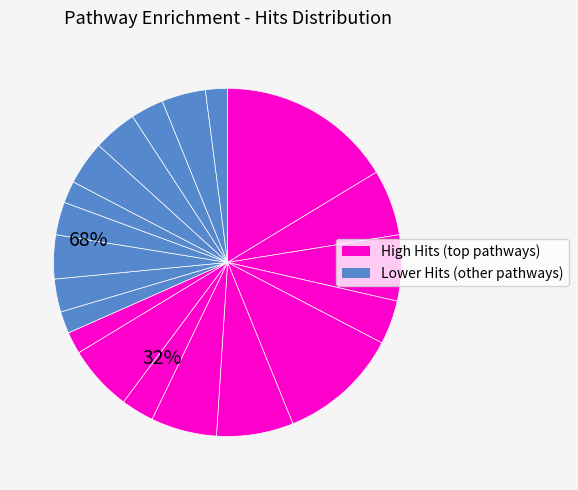

Rank the categories by value from lowest to highest.

Nitrogen metabolism, Synthesis and degradation of ketone bodies, Histidine metabolism, Starch and sucrose metabolism, D-Glutamine and D-glutamate metabolism, beta-Alanine metabolism, Pantothenate and CoA biosynthesis, Pentose phosphate pathway, Valine, leucine and isoleucine biosynthesis, Glutathione metabolism, Arginine and proline metabolism, Cysteine and methionine metabolism, Valine, leucine and isoleucine degradation, Arginine biosynthesis, Butanoate metabolism, Alanine, aspartate and glutamate metabolism, Glyoxylate and dicarboxylate metabolism, Glycine, serine and threonine metabolism, Purine metabolism, Aminoacyl-tRNA biosynthesis